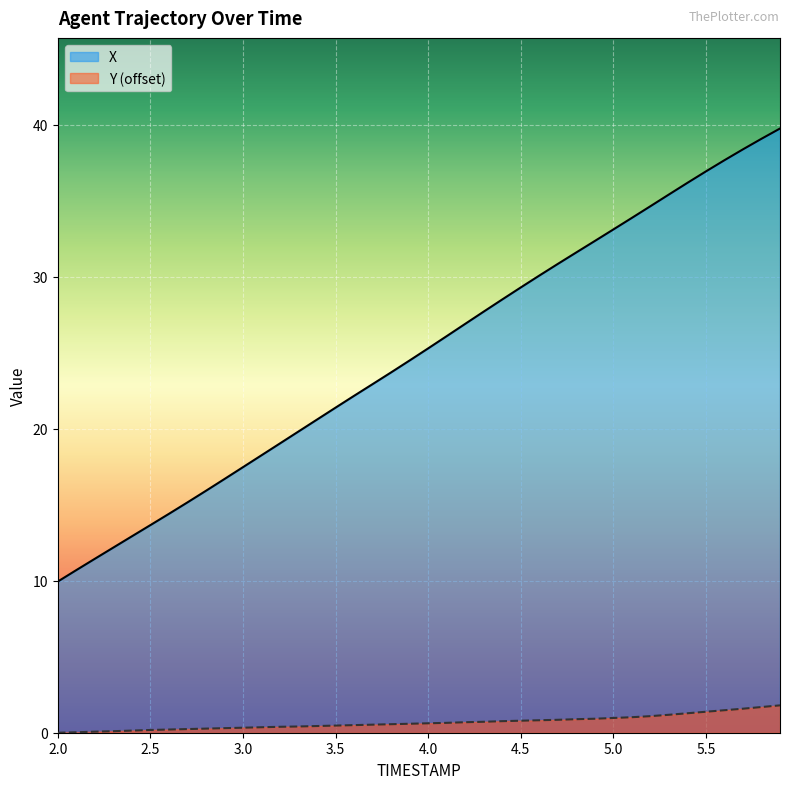

How many lines are shown in the chart?

2